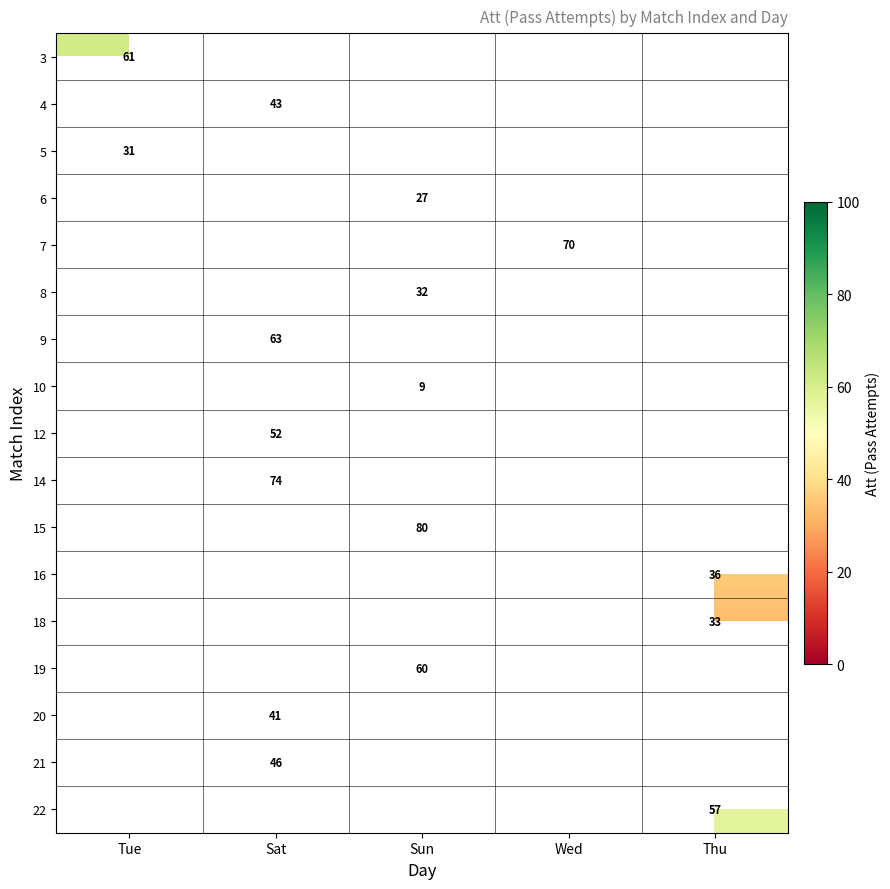

Between Sun and Thu, which is larger?

Thu